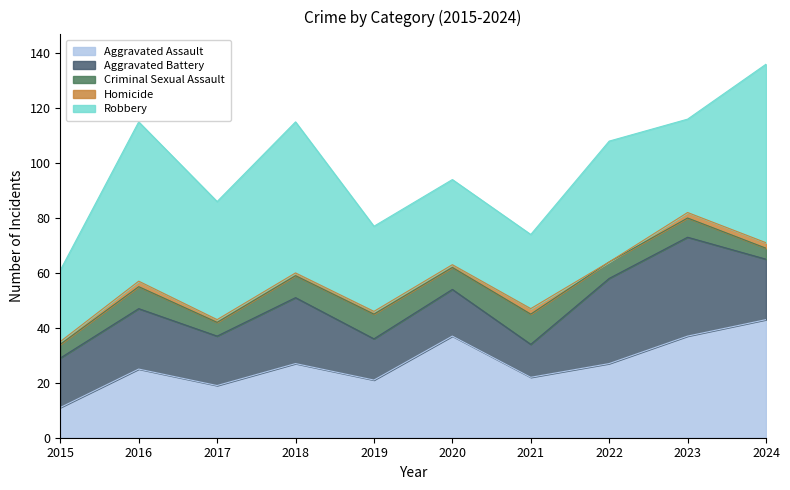

How many interior local peaks does the Aggravated Battery series have?

4